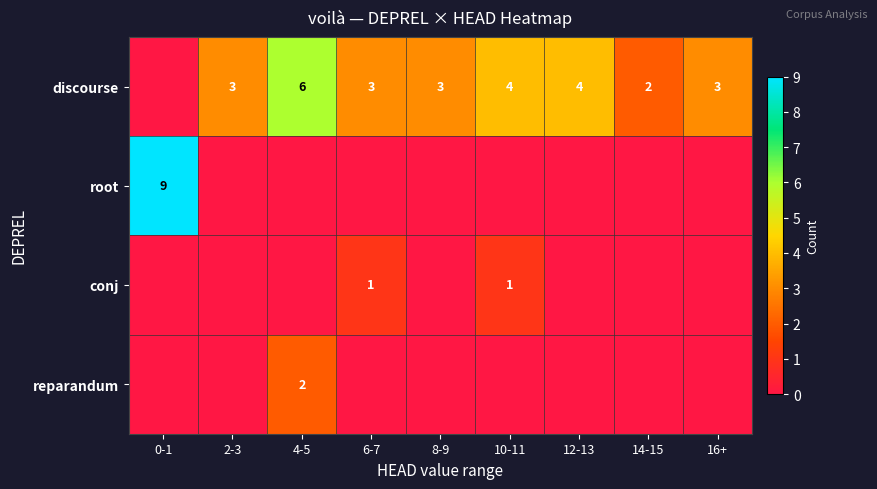

The discourse series shows 5 at 6-7. True or false?

False